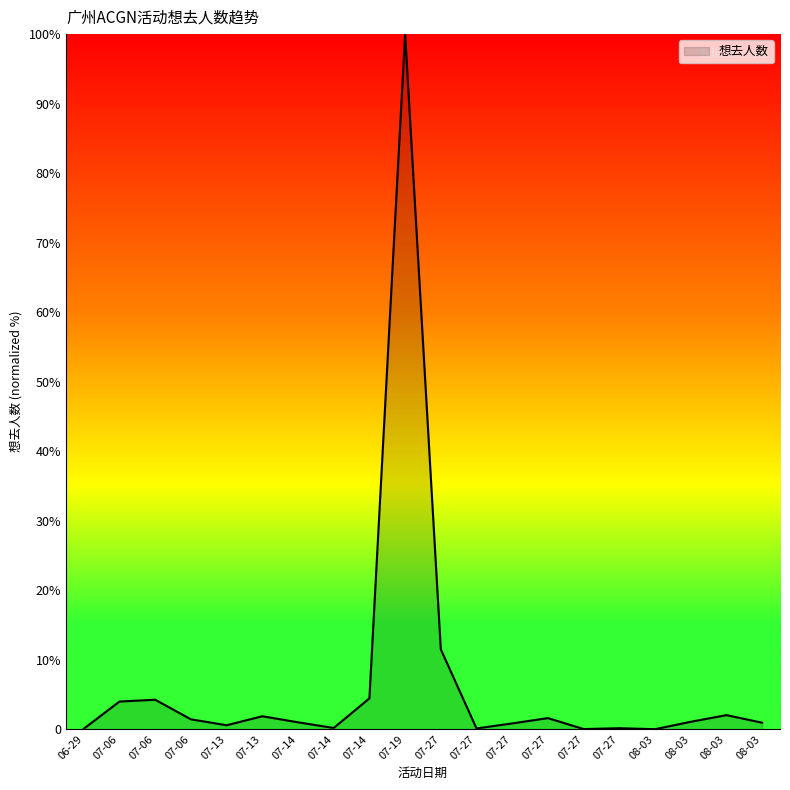

At which category does the data reach its first local peak?

07-06